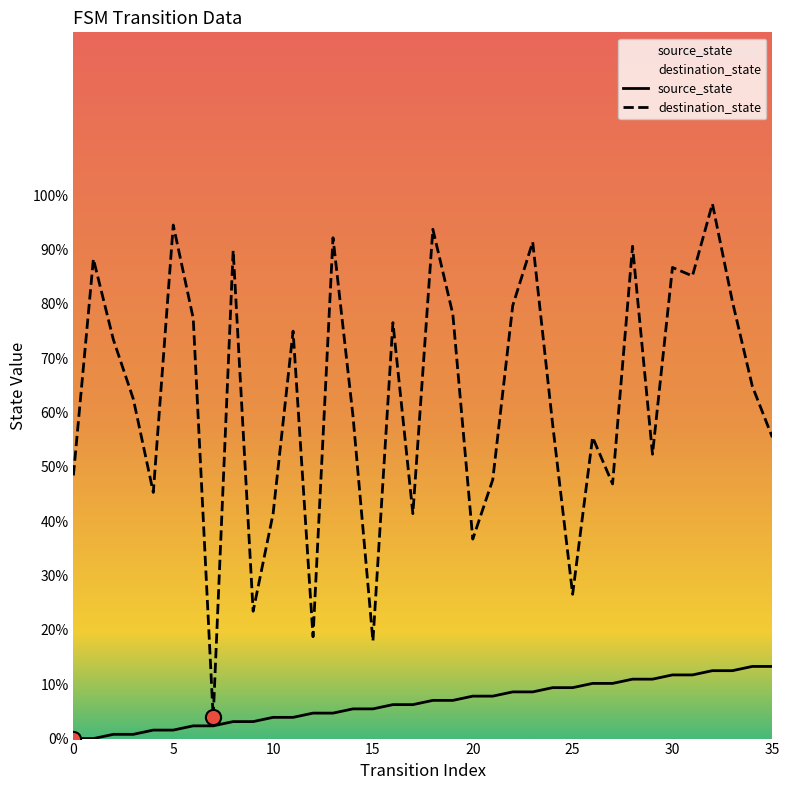

Which series has the largest total across all categories?

destination_state